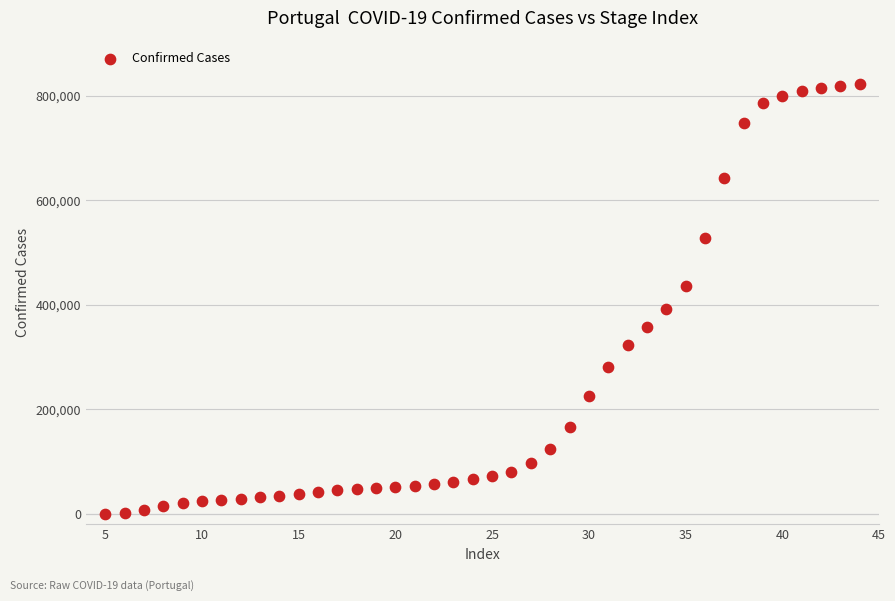

What is the range of X values (max minus min)?

39